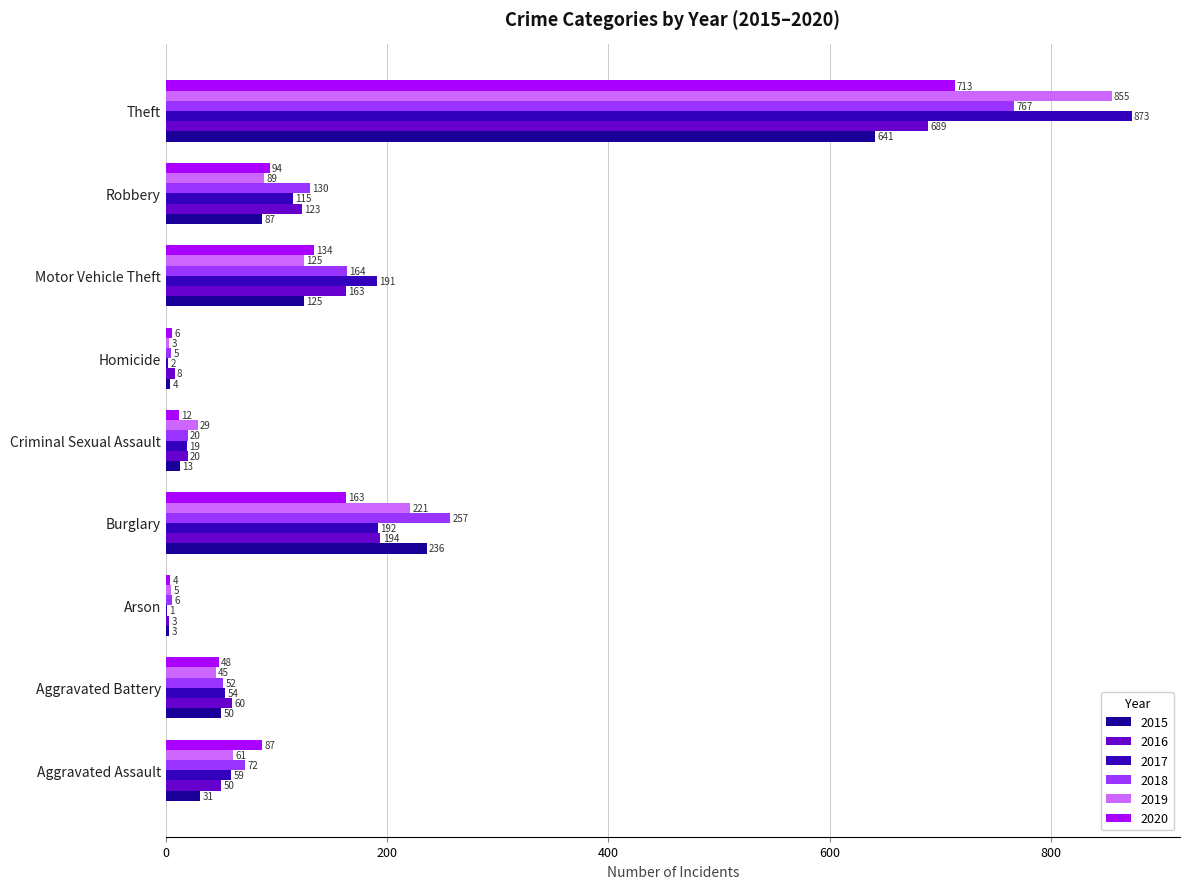

Is the value of 2016 at Theft greater than the value of 2015 at Theft?

Yes